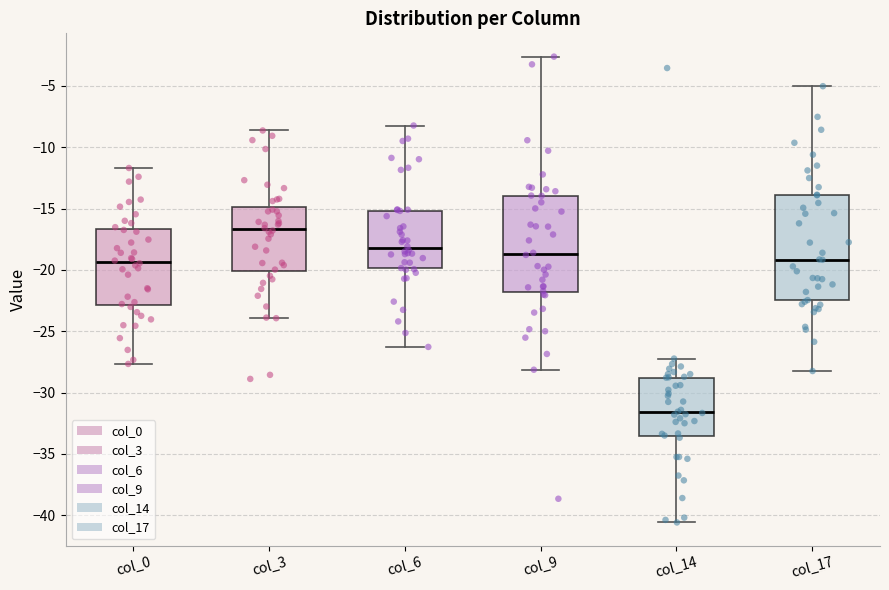

Reading left to right, transcribe this box plot: for each box, give where its median line is, the range the box spans, and where its two whiskers end, as read against the y-axis. The values are not printed on the chart, so give them approximately, as read against the axis.

col_0: median -19.5, box -23.0 to -16.5, whiskers -27.5 to -11.5
col_3: median -16.5, box -20.0 to -15.0, whiskers -24.0 to -8.5
col_6: median -18.0, box -20.0 to -15.0, whiskers -26.5 to -8.0
col_9: median -18.5, box -22.0 to -14.0, whiskers -28.0 to -2.5
col_14: median -31.5, box -33.5 to -29.0, whiskers -40.5 to -27.0
col_17: median -19.0, box -22.5 to -14.0, whiskers -28.0 to -5.0